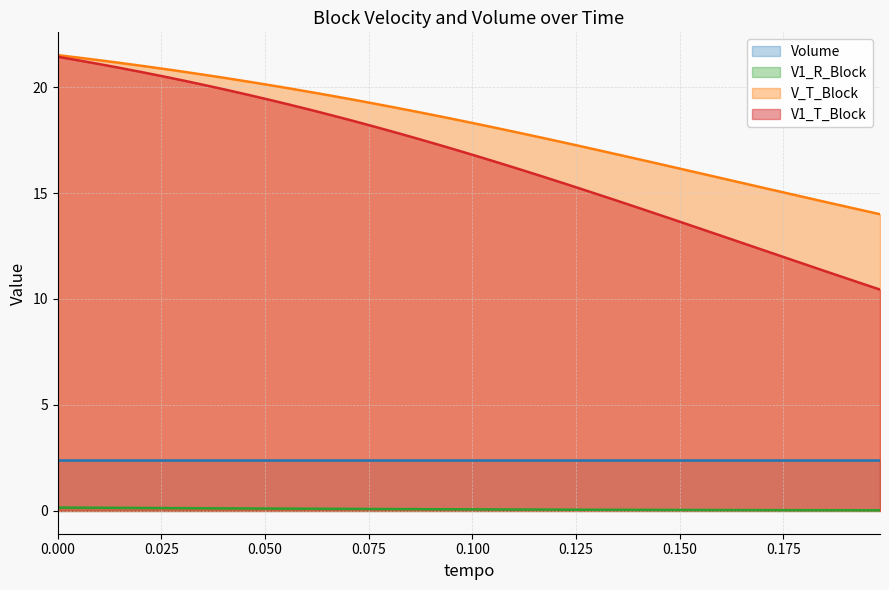

How many V1_R_Block values are between 0 and 1?

40